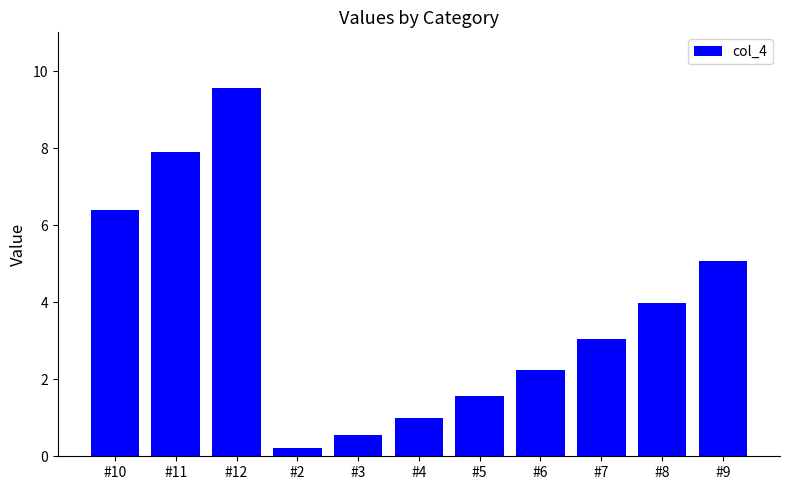

Which category has the lowest value across all series?

#2